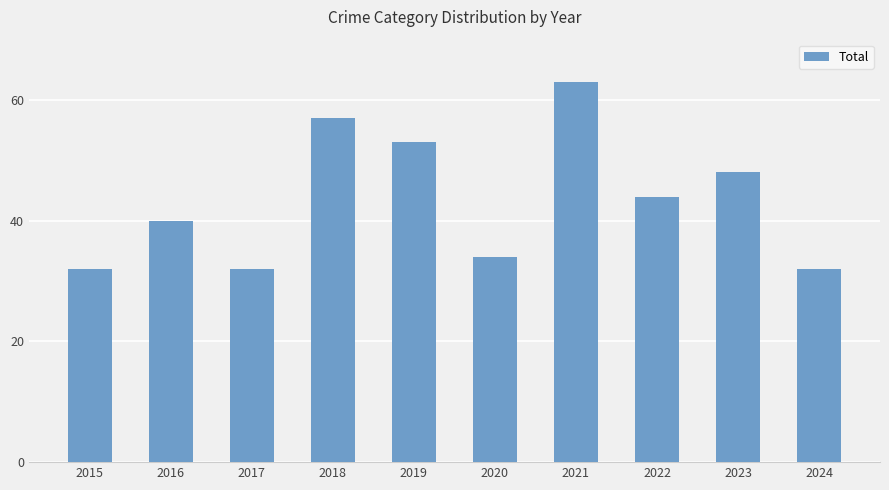

Reading left to right, extract all data points from this chart.

2015=32	2016=40	2017=32	2018=57	2019=53	2020=34	2021=63	2022=44	2023=48	2024=32